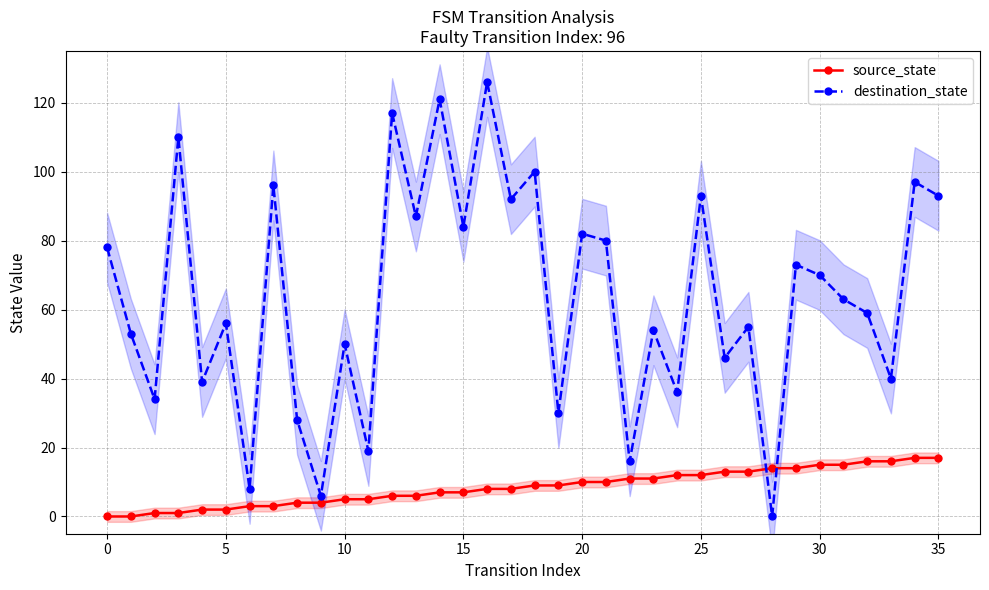

Read the destination_state value at 29, to the nearest 10.

70